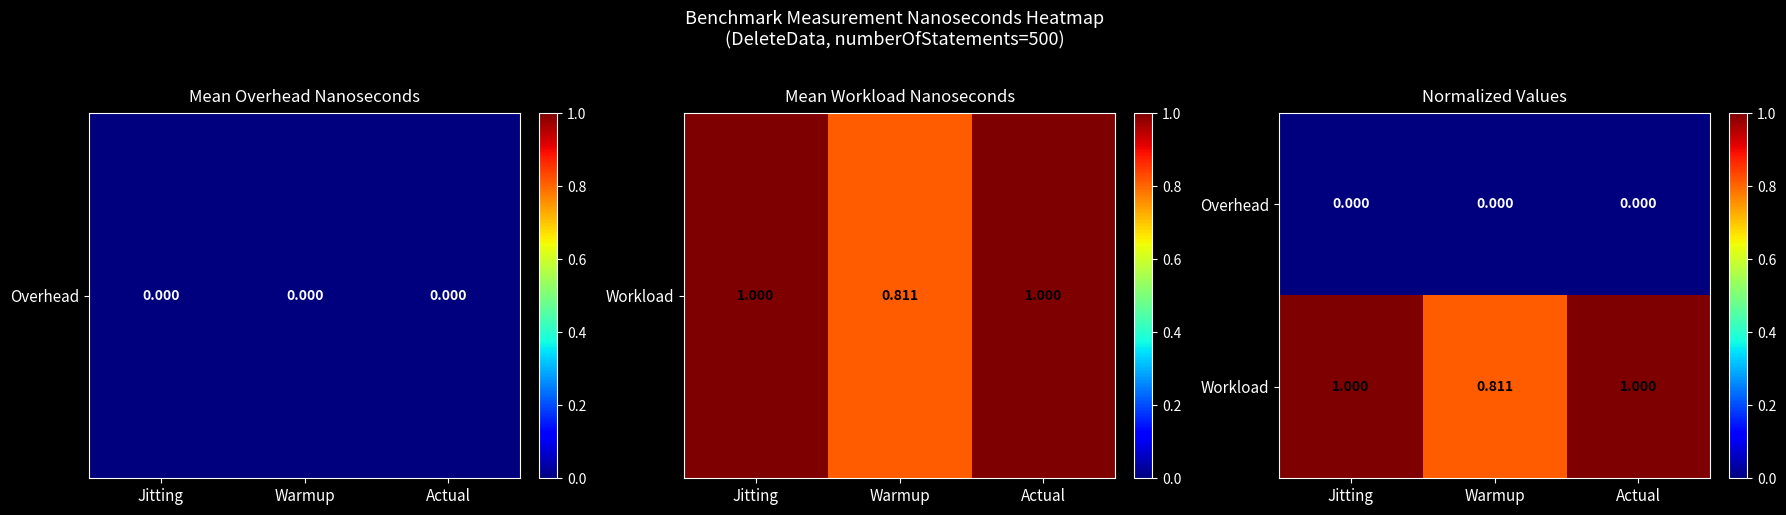

At which label is Workload closest to 0?

Warmup